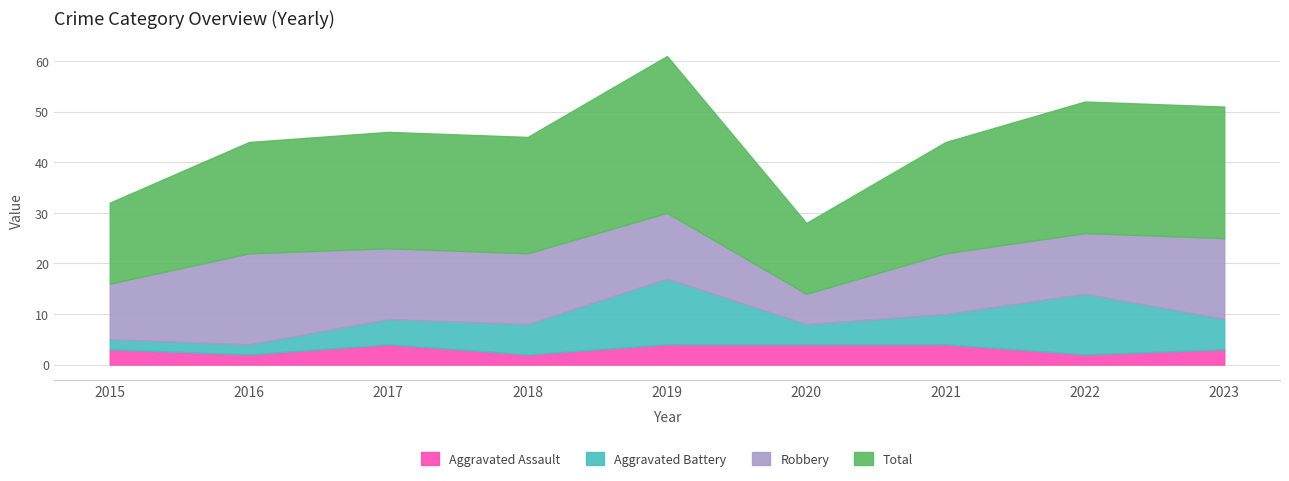

True or false: Robbery and Total cross at least once.

False